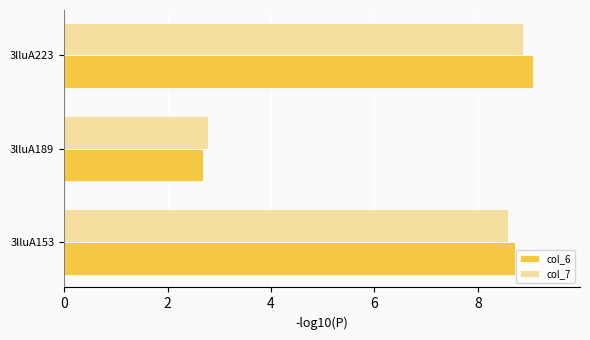

Which series has the widest spread of values?

col_6